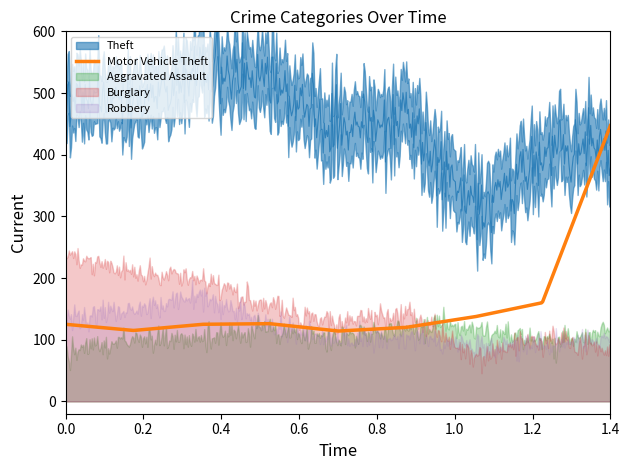

What is the maximum value for Motor Vehicle Theft?

447.0